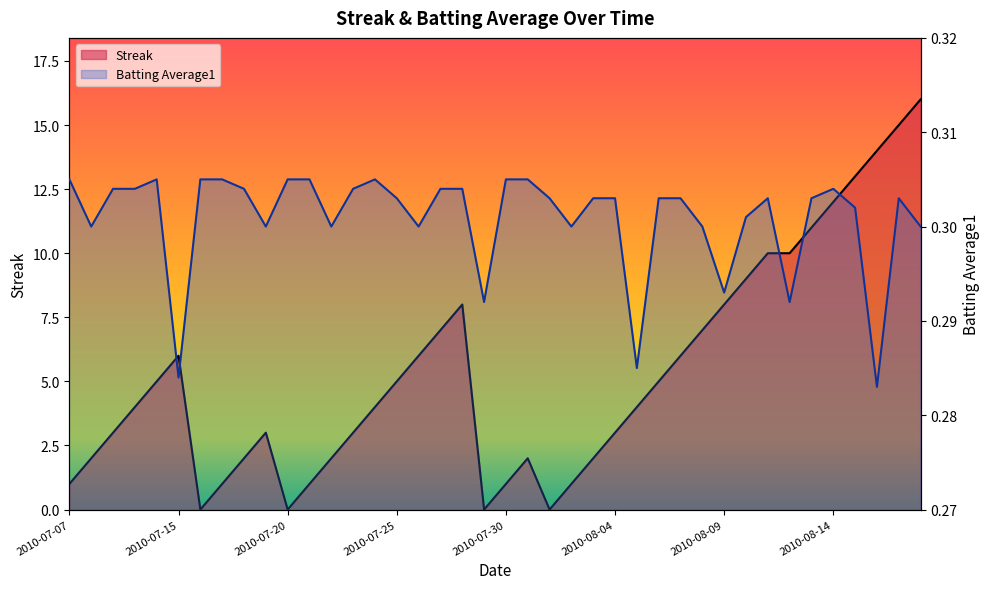

What is the approximate value of Batting Average1 at 2010-07-24?

0.3